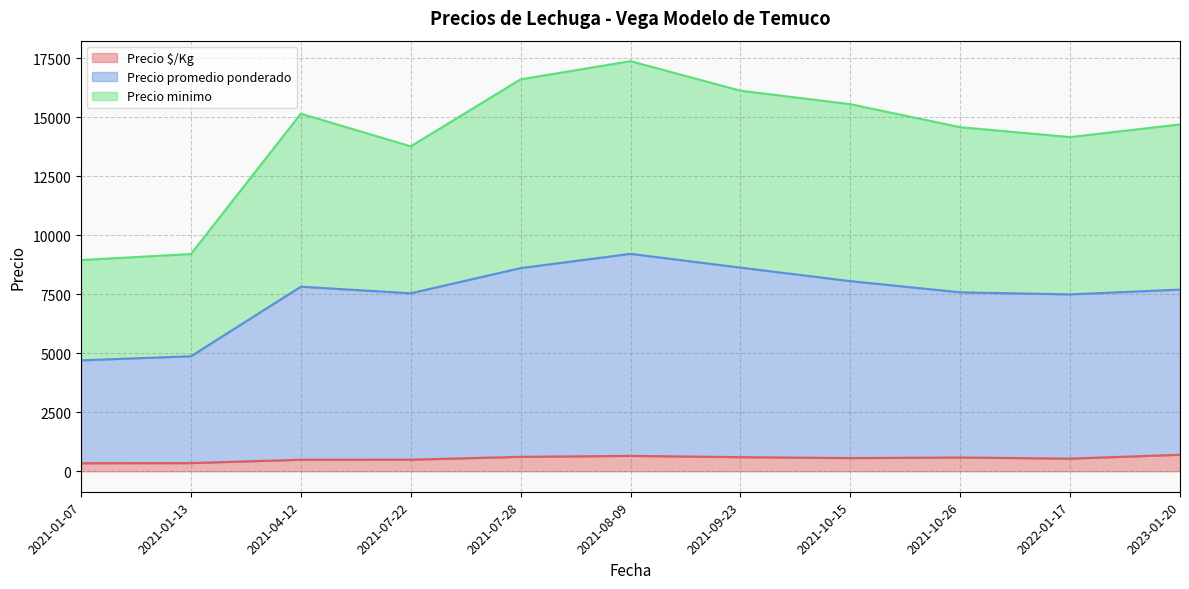

True or false: Precio minimo and Precio promedio ponderado cross at least once.

False